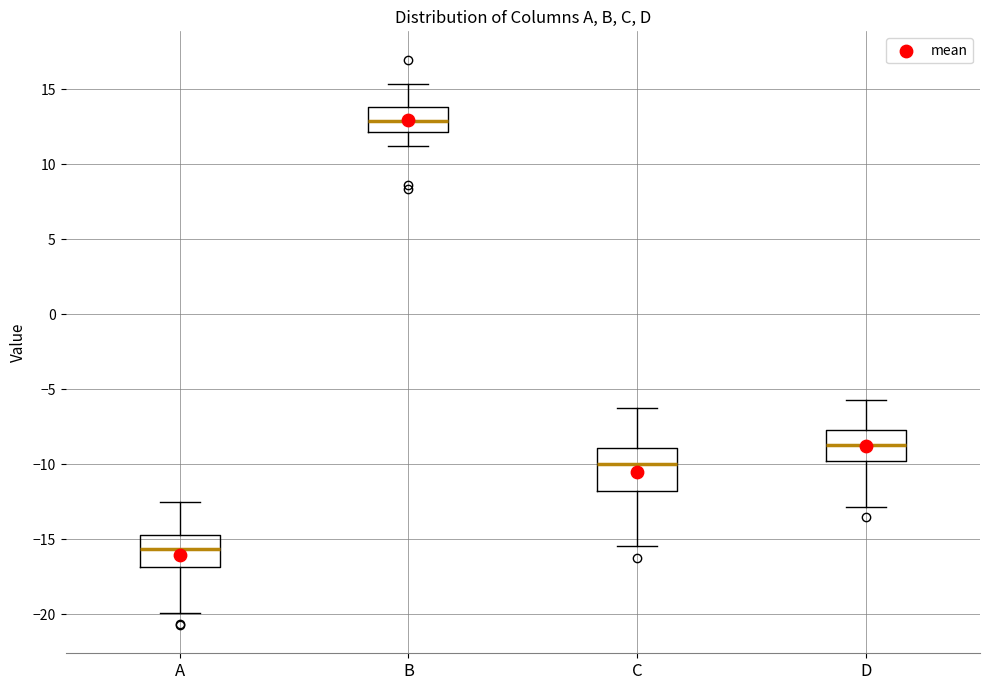

Reading left to right, read every box against the y-axis: the position of its median line, the range the box covers, and the ends of its whiskers. The values are not printed on the chart, so give them approximately, as read against the axis.

A: median -15.5, box -17.0 to -14.5, whiskers -20.0 to -12.5
B: median 13.0, box 12.0 to 14.0, whiskers 11.0 to 15.5
C: median -10.0, box -12.0 to -9.0, whiskers -15.5 to -6.0
D: median -8.5, box -10.0 to -7.5, whiskers -13.0 to -5.5